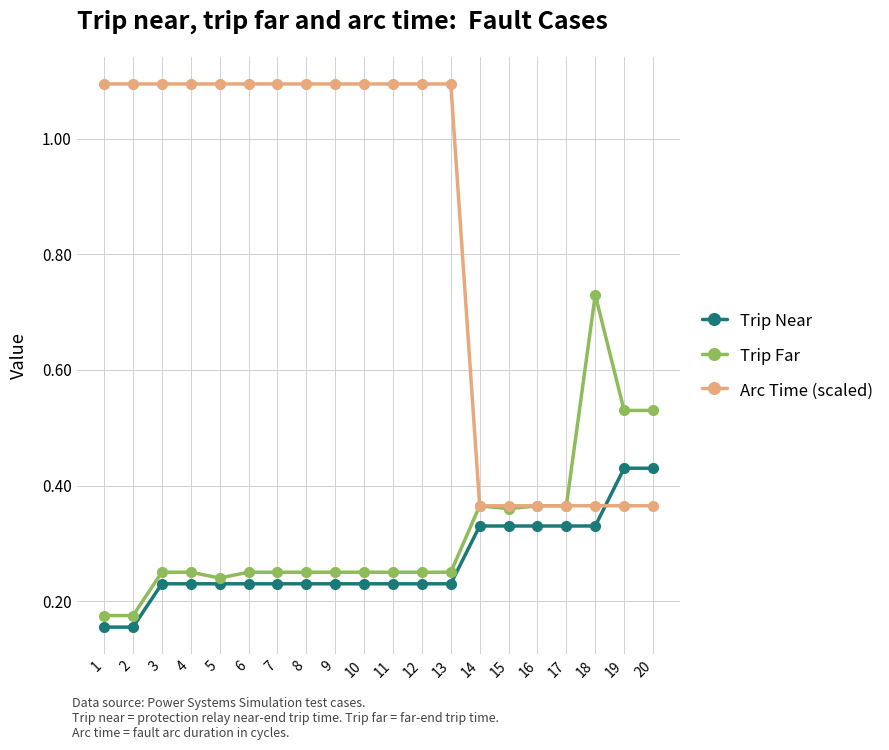

Between 11 and 15, which series saw the biggest shift?

Arc Time (scaled)